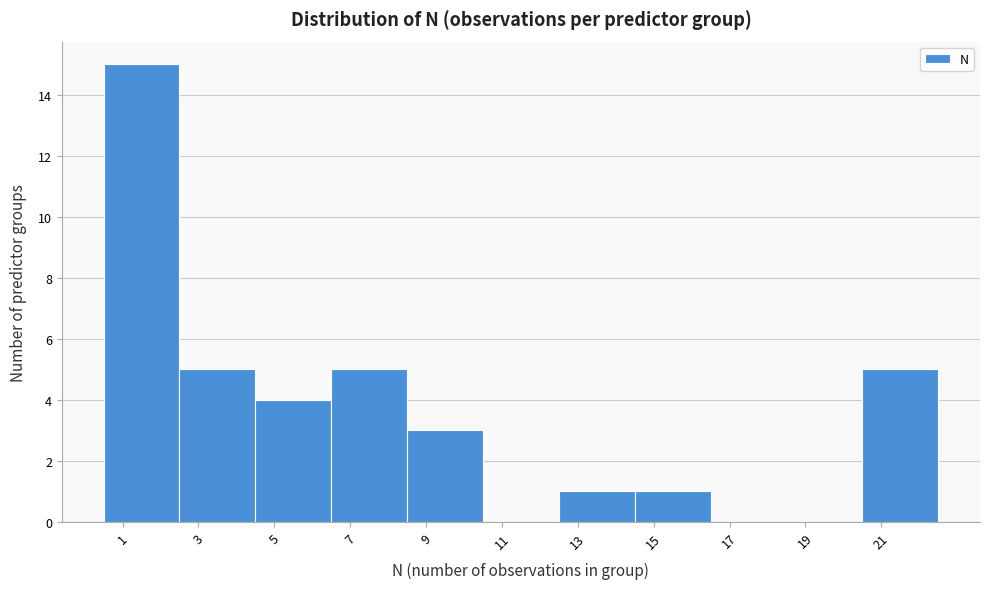

Reading left to right, transcribe this chart: for each bar, give the range it covers on the x-axis and its height. The values are not printed on the chart, so give them approximately, as read against the axis.

0.5 to 2.5: 15
2.5 to 4.5: 5
4.5 to 6.5: 4
6.5 to 8.5: 5
8.5 to 10.5: 3
10.5 to 12.5: 0
12.5 to 14.5: 1
14.5 to 16.5: 1
16.5 to 18.5: 0
18.5 to 20.5: 0
20.5 to 22.5: 5